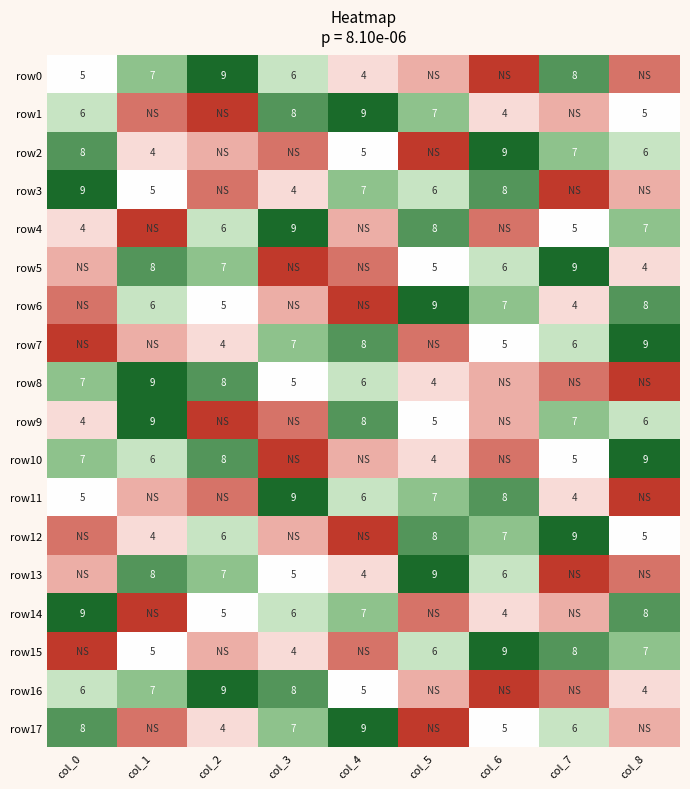

Which label corresponds to the largest value in the chart?

col_2